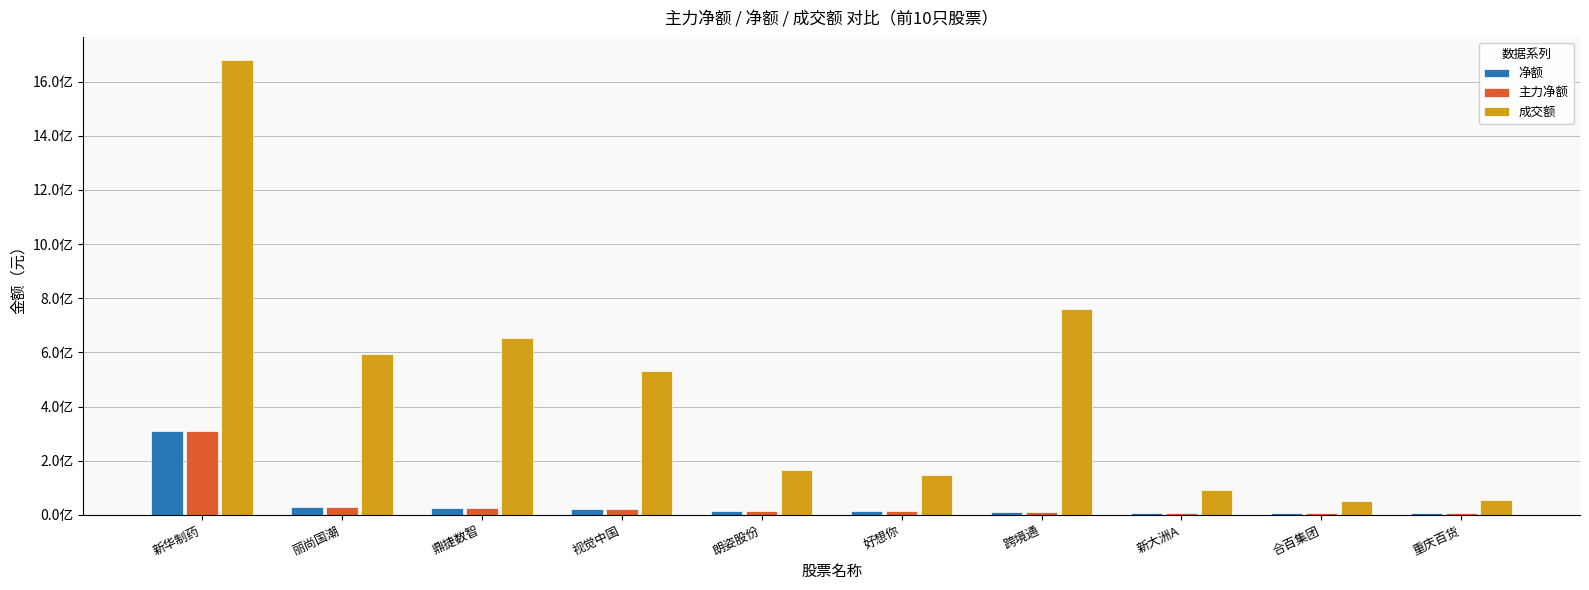

True or false: 成交额 has a value of 1090256837 at 新华制药.

False